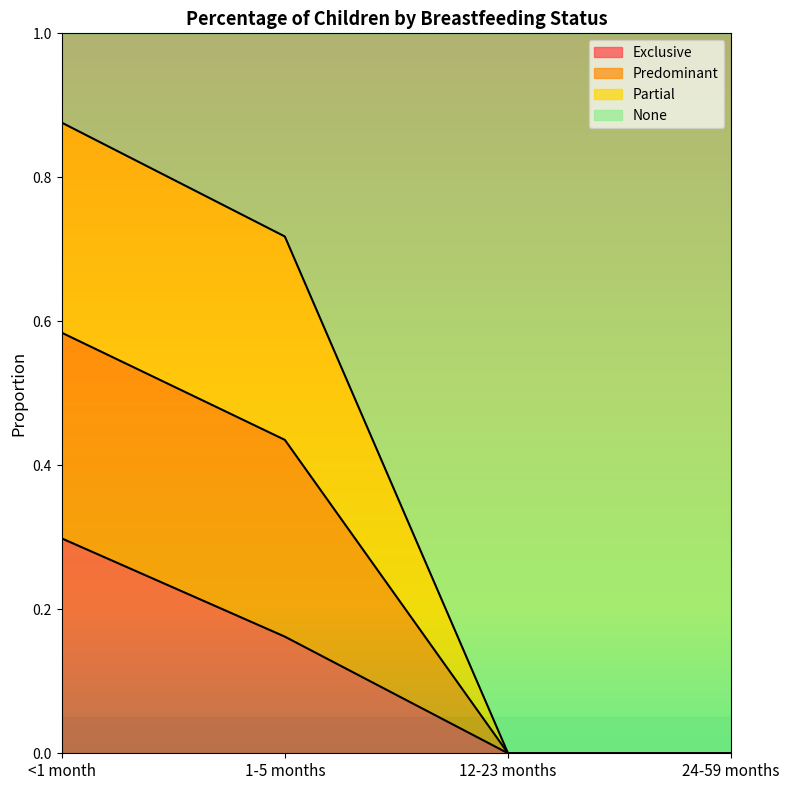

True or false: Predominant and Exclusive cross at least once.

False